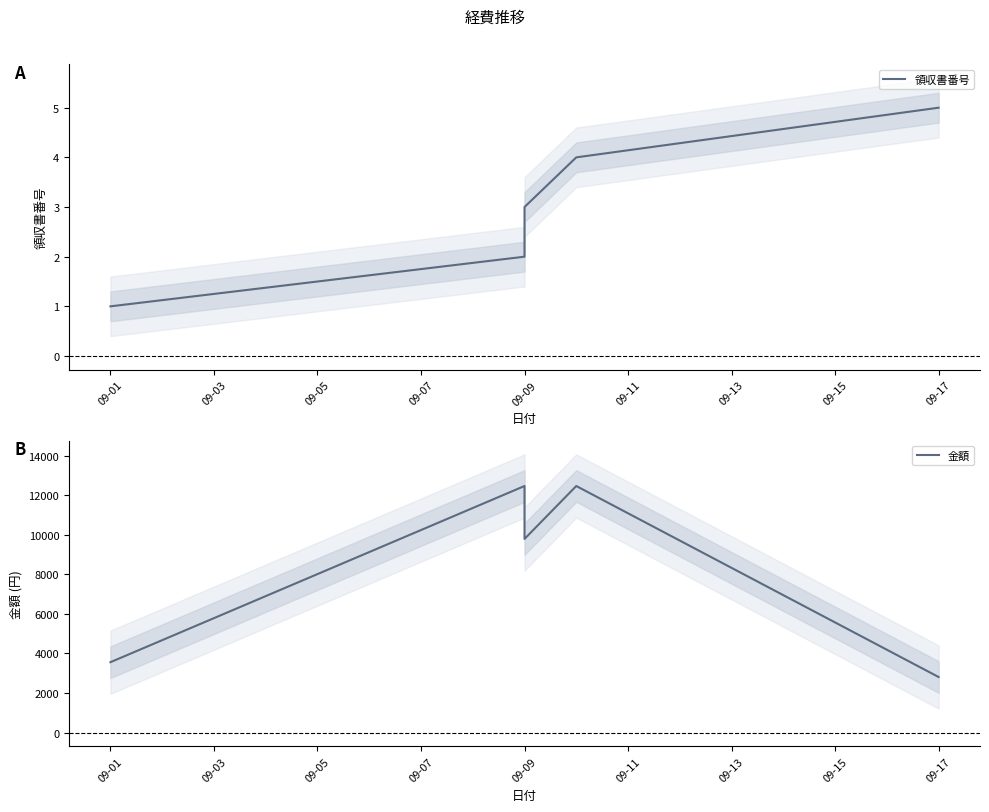

Reading left to right, what are all the values shown in this chart?

領収書番号: 1	2	3	4	5
金額: 3560	12480	9800	12480	2810